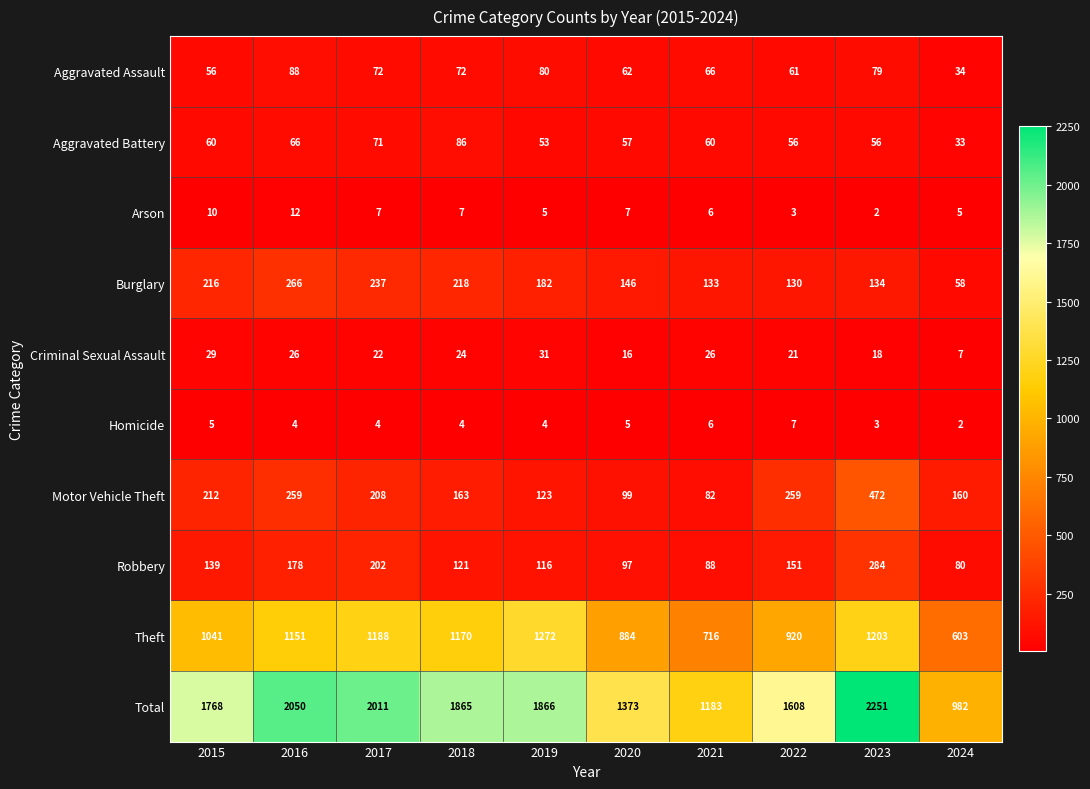

What is the difference between the maximum and minimum values in the Aggravated Battery series?

53